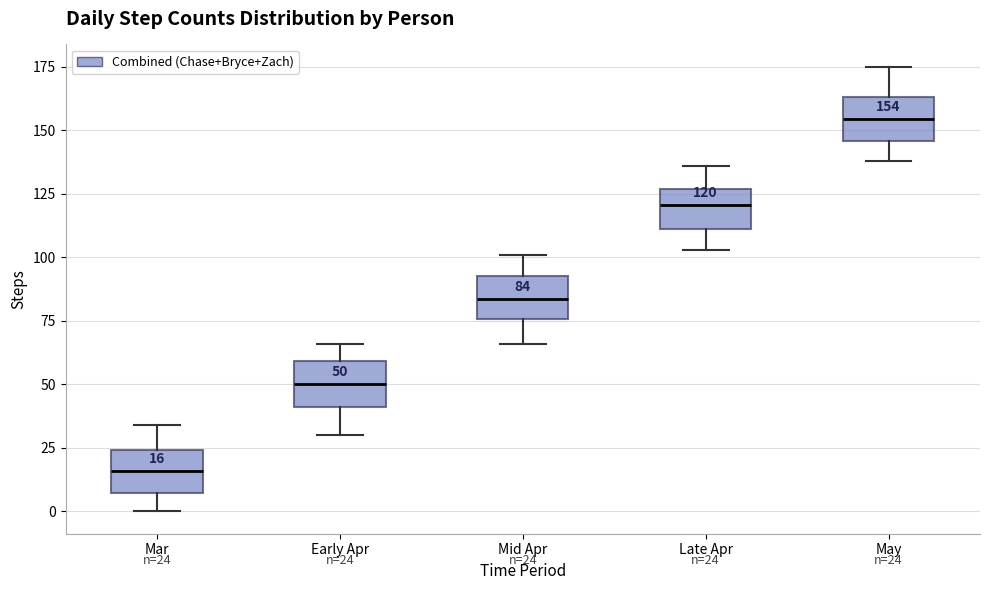

Which box's median line is the highest?

May